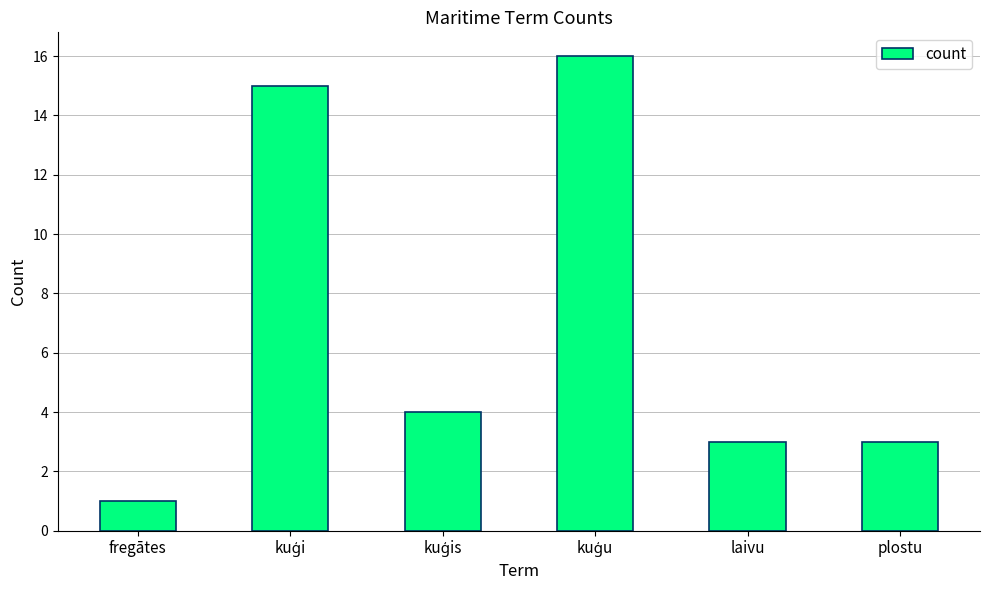

Count the number of data series in this chart.

1